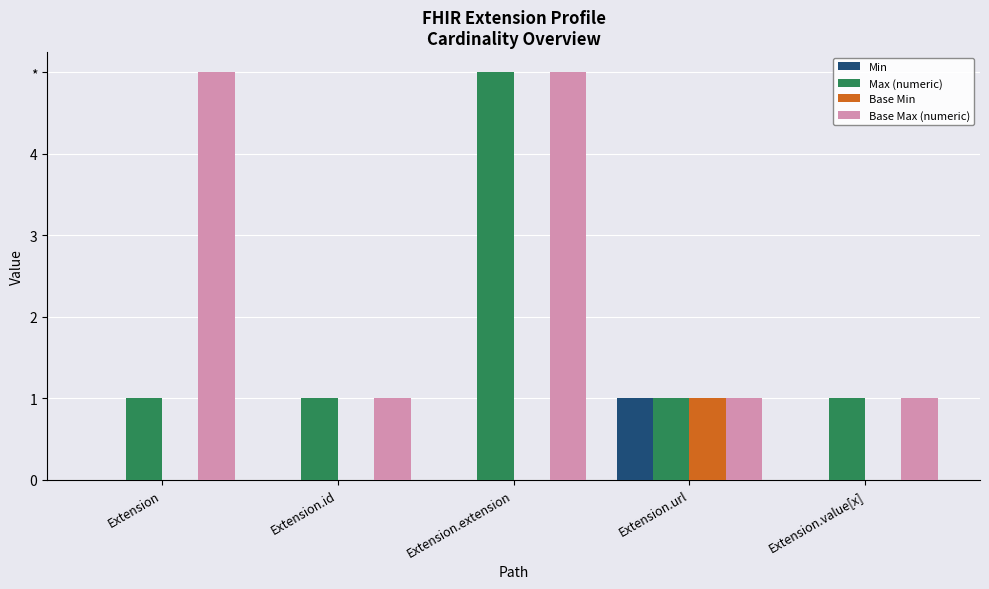

What are all the series names shown in the legend?

Min, Max (numeric), Base Min, Base Max (numeric)